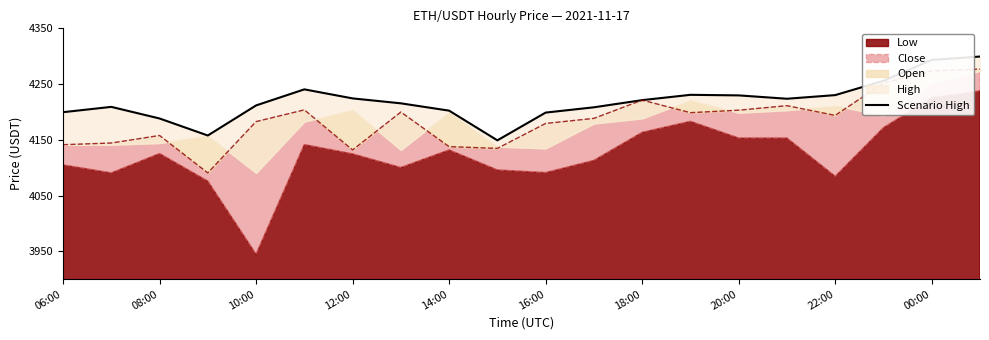

Approximately how many times larger is the value at 18 compared to 00:00?

1.0